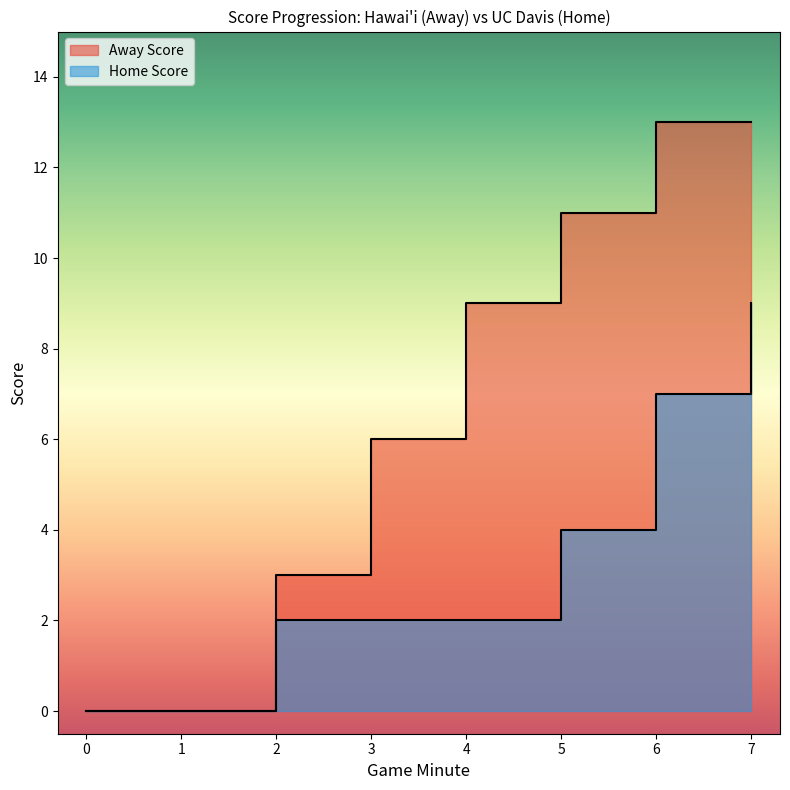

At 1, list the series in order from smallest to largest.

Home Score, Away Score